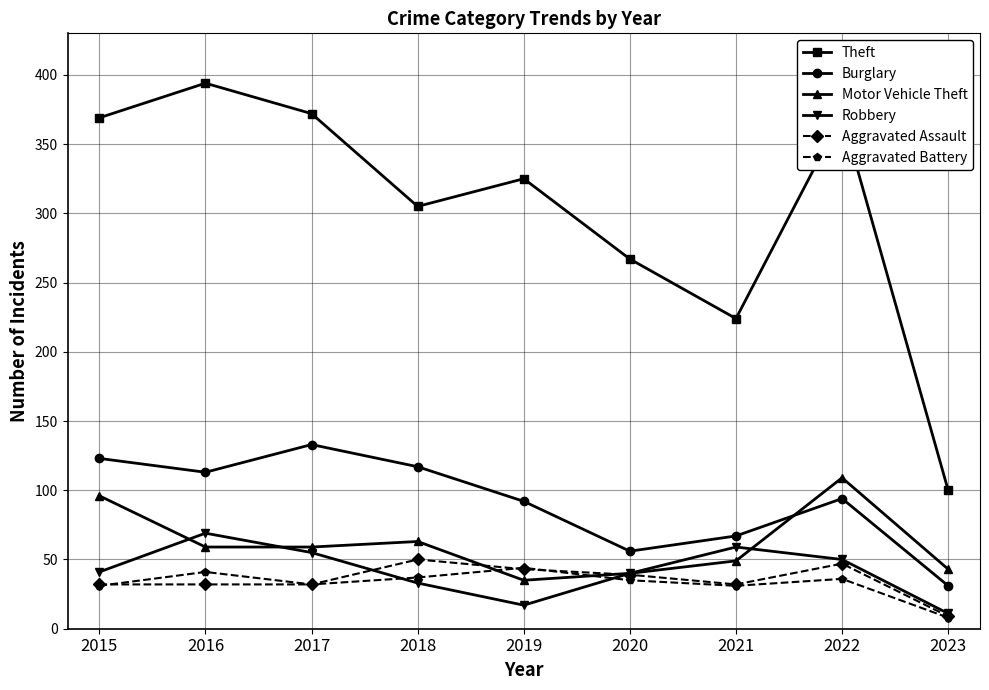

Rank the series at 2016 from highest to lowest value.

Theft, Burglary, Robbery, Motor Vehicle Theft, Aggravated Battery, Aggravated Assault